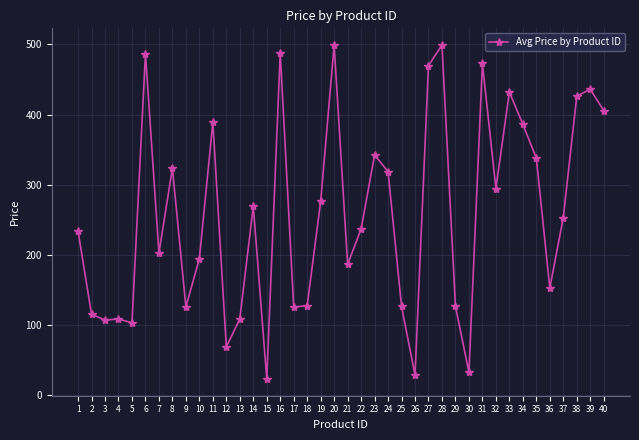

How many distinct data groups are displayed?

1